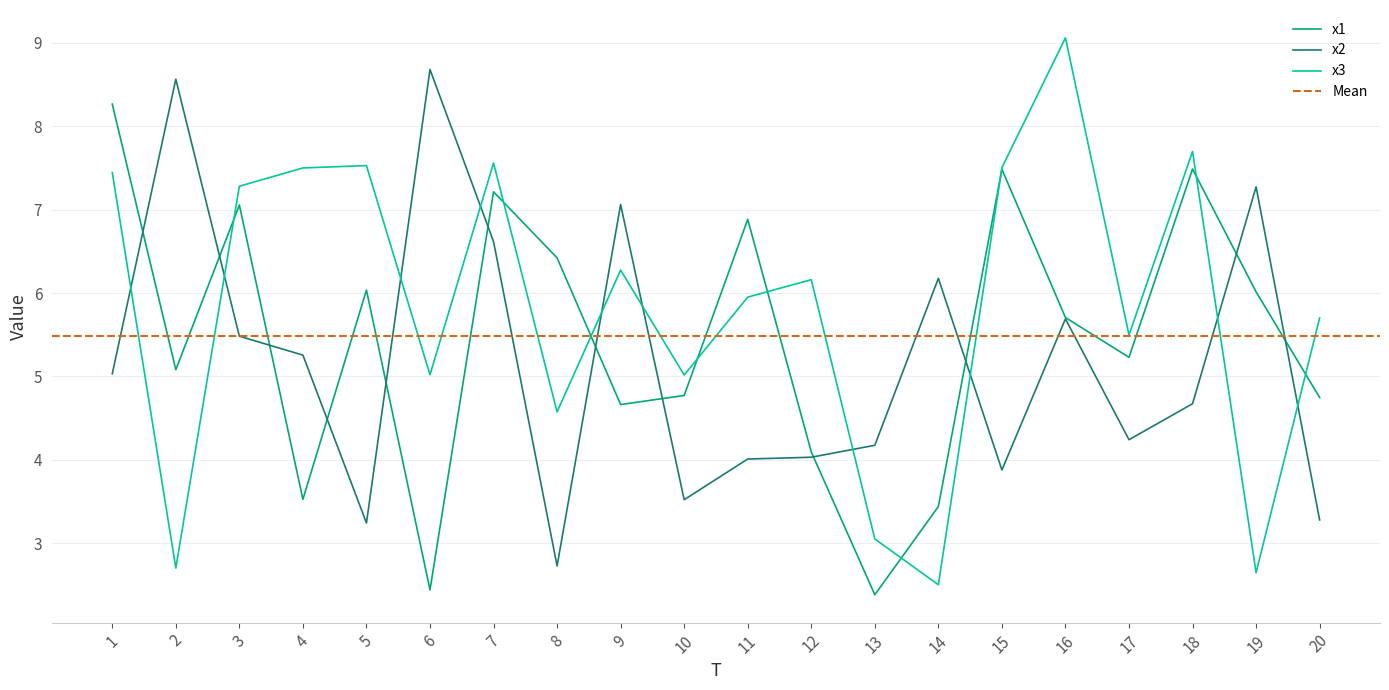

Reading right to left, extract all data points from this chart.

x1: 4.7	6.0	7.5	5.2	5.7	7.5	3.4	2.4	4.1	6.9	4.8	4.7	6.4	7.2	2.4	6.0	3.5	7.1	5.1	8.3
x2: 3.3	7.3	4.7	4.2	5.7	3.9	6.2	4.2	4.0	4.0	3.5	7.1	2.7	6.6	8.7	3.2	5.3	5.5	8.6	5.0
x3: 5.7	2.6	7.7	5.5	9.1	7.5	2.5	3.1	6.2	6.0	5.0	6.3	4.6	7.6	5.0	7.5	7.5	7.3	2.7	7.4